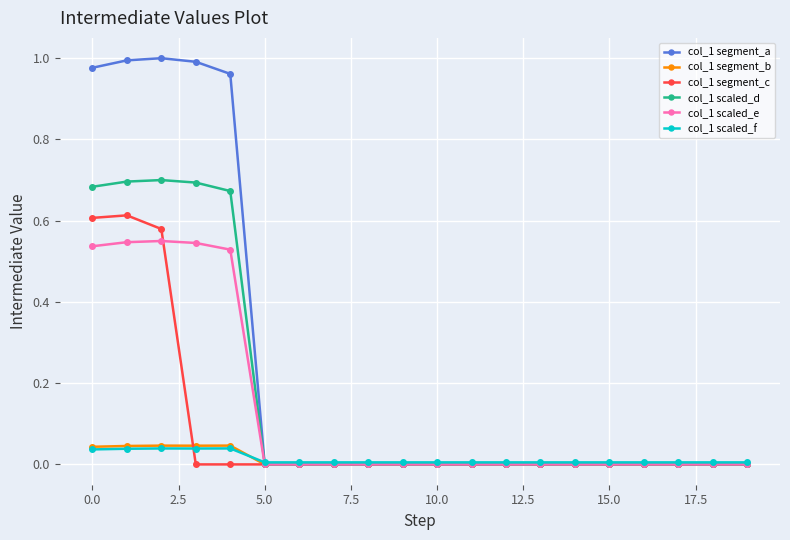

True or false: col_1 scaled_e has more than 0 interior local peaks.

True